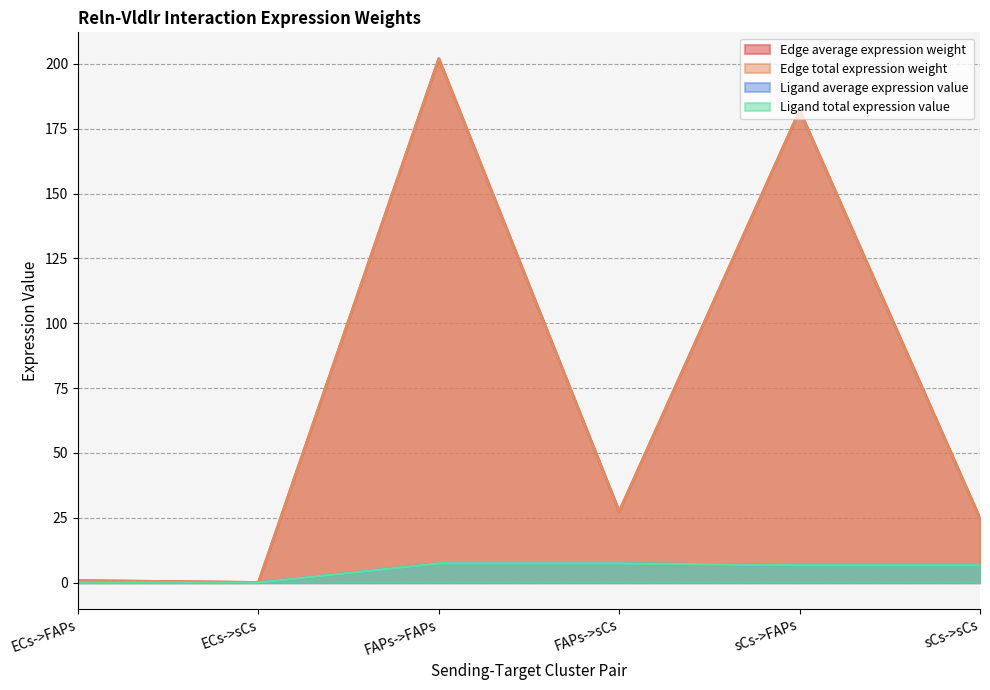

How many lines are shown in the chart?

4